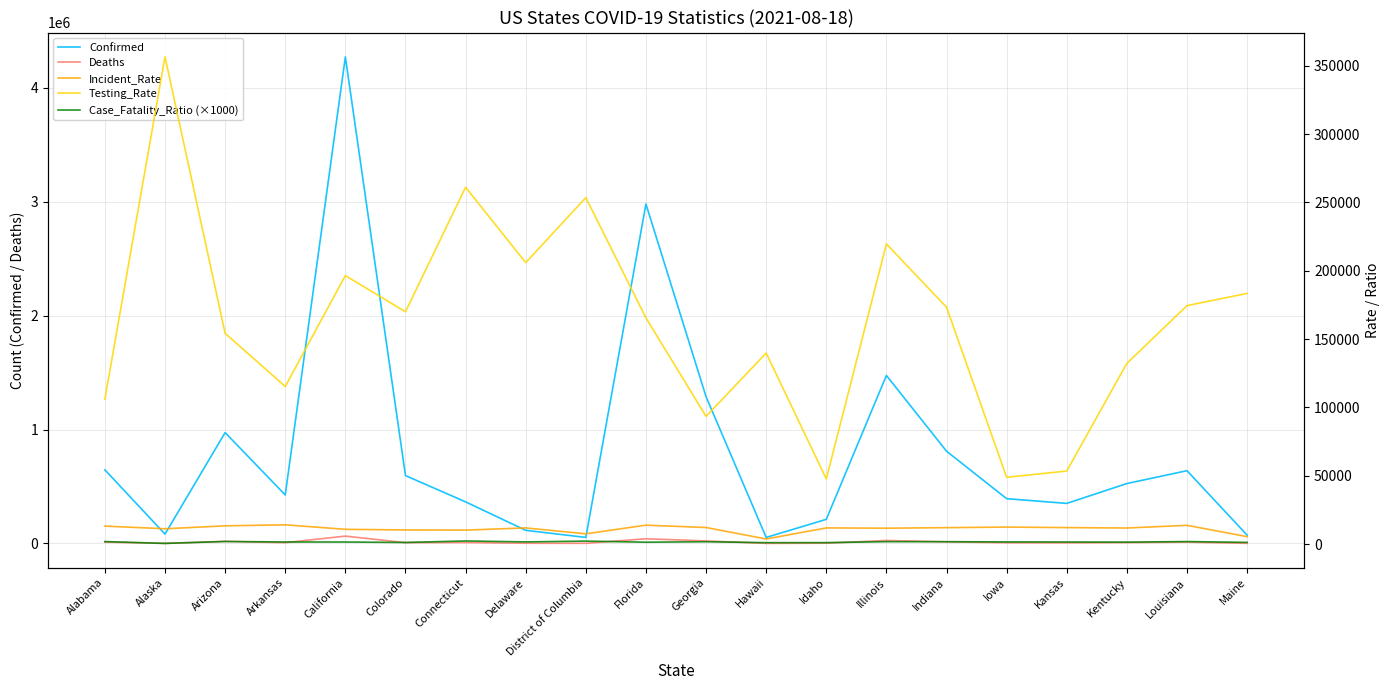

Rank the series by their maximum value, from highest to lowest.

Confirmed, Testing_Rate, Deaths, Incident_Rate, Case_Fatality_Ratio (×1000)